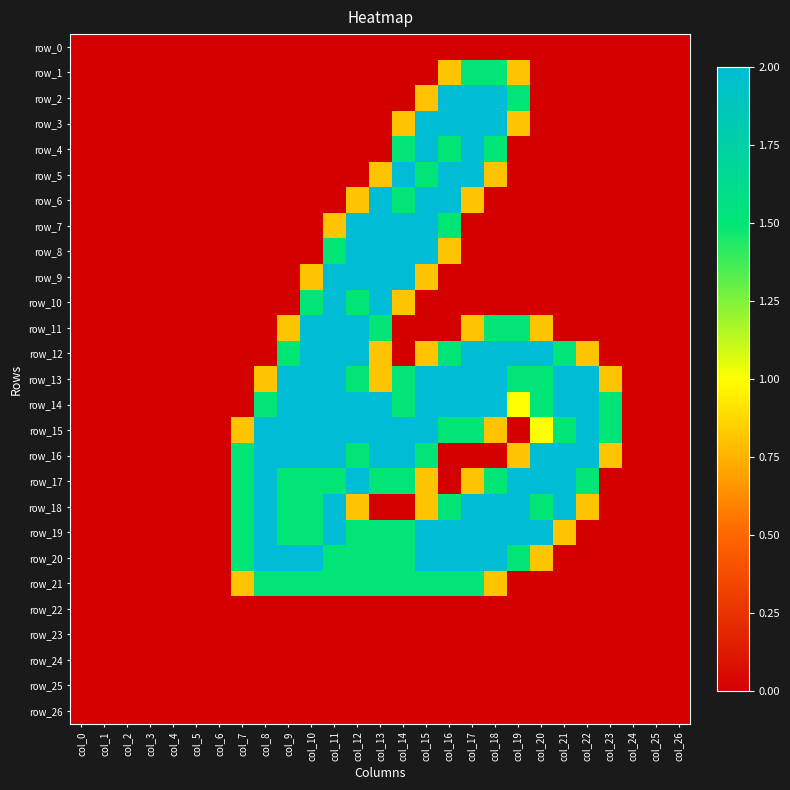

Reading left to right, what are all the values shown in this chart?

row_0: 0.0	0.0	0.0	0.0	0.0	0.0	0.0	0.0	0.0	0.0	0.0	0.0	0.0	0.0	0.0	0.0	0.0	0.0	0.0	0.0	0.0	0.0	0.0	0.0	0.0	0.0	0.0
row_1: 0.0	0.0	0.0	0.0	0.0	0.0	0.0	0.0	0.0	0.0	0.0	0.0	0.0	0.0	0.0	0.0	0.8	1.5	1.5	0.8	0.0	0.0	0.0	0.0	0.0	0.0	0.0
row_2: 0.0	0.0	0.0	0.0	0.0	0.0	0.0	0.0	0.0	0.0	0.0	0.0	0.0	0.0	0.0	0.8	2.0	2.0	2.0	1.5	0.0	0.0	0.0	0.0	0.0	0.0	0.0
row_3: 0.0	0.0	0.0	0.0	0.0	0.0	0.0	0.0	0.0	0.0	0.0	0.0	0.0	0.0	0.8	2.0	2.0	2.0	2.0	0.8	0.0	0.0	0.0	0.0	0.0	0.0	0.0
row_4: 0.0	0.0	0.0	0.0	0.0	0.0	0.0	0.0	0.0	0.0	0.0	0.0	0.0	0.0	1.5	2.0	1.5	2.0	1.5	0.0	0.0	0.0	0.0	0.0	0.0	0.0	0.0
row_5: 0.0	0.0	0.0	0.0	0.0	0.0	0.0	0.0	0.0	0.0	0.0	0.0	0.0	0.8	2.0	1.5	2.0	2.0	0.8	0.0	0.0	0.0	0.0	0.0	0.0	0.0	0.0
row_6: 0.0	0.0	0.0	0.0	0.0	0.0	0.0	0.0	0.0	0.0	0.0	0.0	0.8	2.0	1.5	2.0	2.0	0.8	0.0	0.0	0.0	0.0	0.0	0.0	0.0	0.0	0.0
row_7: 0.0	0.0	0.0	0.0	0.0	0.0	0.0	0.0	0.0	0.0	0.0	0.8	2.0	2.0	2.0	2.0	1.5	0.0	0.0	0.0	0.0	0.0	0.0	0.0	0.0	0.0	0.0
row_8: 0.0	0.0	0.0	0.0	0.0	0.0	0.0	0.0	0.0	0.0	0.0	1.5	2.0	2.0	2.0	2.0	0.8	0.0	0.0	0.0	0.0	0.0	0.0	0.0	0.0	0.0	0.0
row_9: 0.0	0.0	0.0	0.0	0.0	0.0	0.0	0.0	0.0	0.0	0.8	2.0	2.0	2.0	2.0	0.8	0.0	0.0	0.0	0.0	0.0	0.0	0.0	0.0	0.0	0.0	0.0
row_10: 0.0	0.0	0.0	0.0	0.0	0.0	0.0	0.0	0.0	0.0	1.5	2.0	1.5	2.0	0.8	0.0	0.0	0.0	0.0	0.0	0.0	0.0	0.0	0.0	0.0	0.0	0.0
row_11: 0.0	0.0	0.0	0.0	0.0	0.0	0.0	0.0	0.0	0.8	2.0	2.0	2.0	1.5	0.0	0.0	0.0	0.8	1.5	1.5	0.8	0.0	0.0	0.0	0.0	0.0	0.0
row_12: 0.0	0.0	0.0	0.0	0.0	0.0	0.0	0.0	0.0	1.5	2.0	2.0	2.0	0.8	0.0	0.8	1.5	2.0	2.0	2.0	2.0	1.5	0.8	0.0	0.0	0.0	0.0
row_13: 0.0	0.0	0.0	0.0	0.0	0.0	0.0	0.0	0.8	2.0	2.0	2.0	1.5	0.8	1.5	2.0	2.0	2.0	2.0	1.5	1.5	2.0	2.0	0.8	0.0	0.0	0.0
row_14: 0.0	0.0	0.0	0.0	0.0	0.0	0.0	0.0	1.5	2.0	2.0	2.0	2.0	2.0	1.5	2.0	2.0	2.0	2.0	1.0	1.5	2.0	2.0	1.5	0.0	0.0	0.0
row_15: 0.0	0.0	0.0	0.0	0.0	0.0	0.0	0.8	2.0	2.0	2.0	2.0	2.0	2.0	2.0	2.0	1.5	1.5	0.8	0.0	1.0	1.5	2.0	1.5	0.0	0.0	0.0
row_16: 0.0	0.0	0.0	0.0	0.0	0.0	0.0	1.5	2.0	2.0	2.0	2.0	1.5	2.0	2.0	1.5	0.0	0.0	0.0	0.8	2.0	2.0	2.0	0.8	0.0	0.0	0.0
row_17: 0.0	0.0	0.0	0.0	0.0	0.0	0.0	1.5	2.0	1.5	1.5	1.5	2.0	1.5	1.5	0.8	0.0	0.8	1.5	2.0	2.0	2.0	1.5	0.0	0.0	0.0	0.0
row_18: 0.0	0.0	0.0	0.0	0.0	0.0	0.0	1.5	2.0	1.5	1.5	2.0	0.8	0.0	0.0	0.8	1.5	2.0	2.0	2.0	1.5	2.0	0.8	0.0	0.0	0.0	0.0
row_19: 0.0	0.0	0.0	0.0	0.0	0.0	0.0	1.5	2.0	1.5	1.5	2.0	1.5	1.5	1.5	2.0	2.0	2.0	2.0	2.0	2.0	0.8	0.0	0.0	0.0	0.0	0.0
row_20: 0.0	0.0	0.0	0.0	0.0	0.0	0.0	1.5	2.0	2.0	2.0	1.5	1.5	1.5	1.5	2.0	2.0	2.0	2.0	1.5	0.8	0.0	0.0	0.0	0.0	0.0	0.0
row_21: 0.0	0.0	0.0	0.0	0.0	0.0	0.0	0.8	1.5	1.5	1.5	1.5	1.5	1.5	1.5	1.5	1.5	1.5	0.8	0.0	0.0	0.0	0.0	0.0	0.0	0.0	0.0
row_22: 0.0	0.0	0.0	0.0	0.0	0.0	0.0	0.0	0.0	0.0	0.0	0.0	0.0	0.0	0.0	0.0	0.0	0.0	0.0	0.0	0.0	0.0	0.0	0.0	0.0	0.0	0.0
row_23: 0.0	0.0	0.0	0.0	0.0	0.0	0.0	0.0	0.0	0.0	0.0	0.0	0.0	0.0	0.0	0.0	0.0	0.0	0.0	0.0	0.0	0.0	0.0	0.0	0.0	0.0	0.0
row_24: 0.0	0.0	0.0	0.0	0.0	0.0	0.0	0.0	0.0	0.0	0.0	0.0	0.0	0.0	0.0	0.0	0.0	0.0	0.0	0.0	0.0	0.0	0.0	0.0	0.0	0.0	0.0
row_25: 0.0	0.0	0.0	0.0	0.0	0.0	0.0	0.0	0.0	0.0	0.0	0.0	0.0	0.0	0.0	0.0	0.0	0.0	0.0	0.0	0.0	0.0	0.0	0.0	0.0	0.0	0.0
row_26: 0.0	0.0	0.0	0.0	0.0	0.0	0.0	0.0	0.0	0.0	0.0	0.0	0.0	0.0	0.0	0.0	0.0	0.0	0.0	0.0	0.0	0.0	0.0	0.0	0.0	0.0	0.0